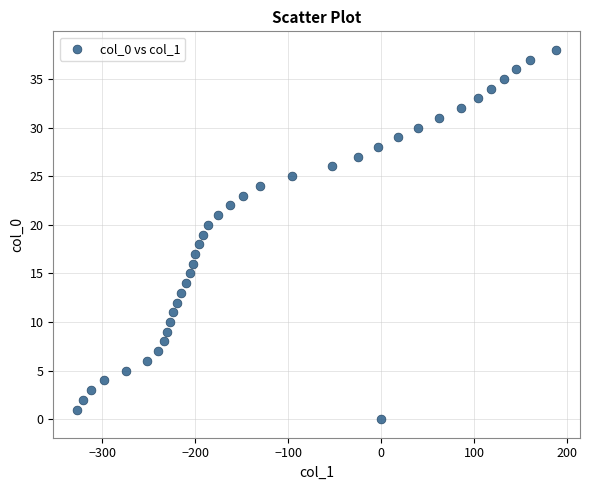

What is the range of Y values (max minus min)?

38